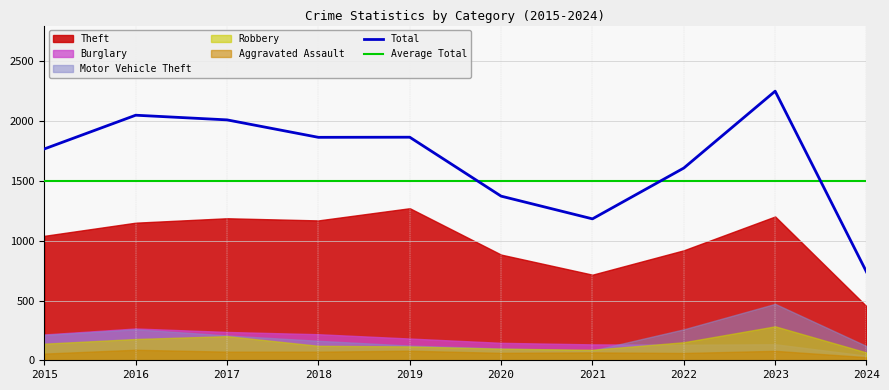

Which category has the highest value in the Total series?

2023